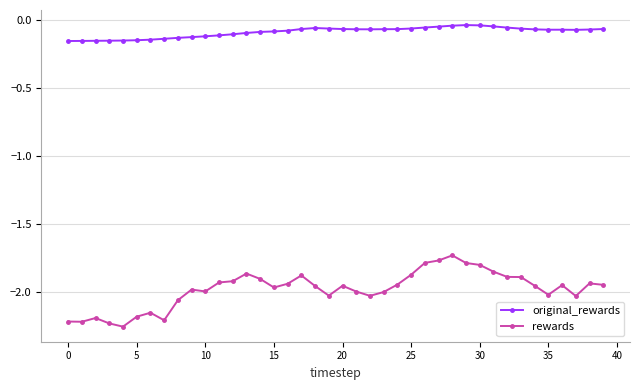

True or false: rewards has more than 2 points higher than both neighbors.

True